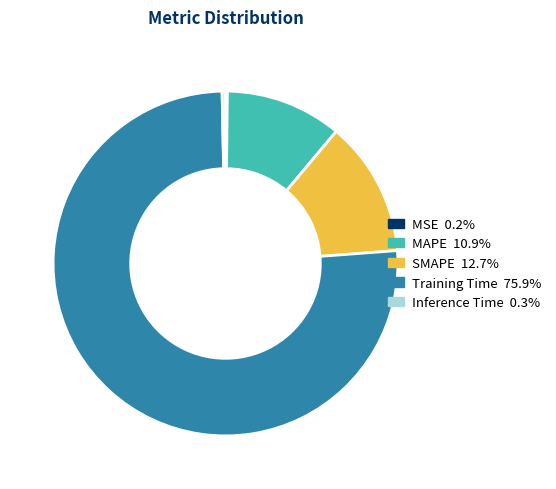

Do Inference Time and SMAPE together represent more than half of the pie?

No